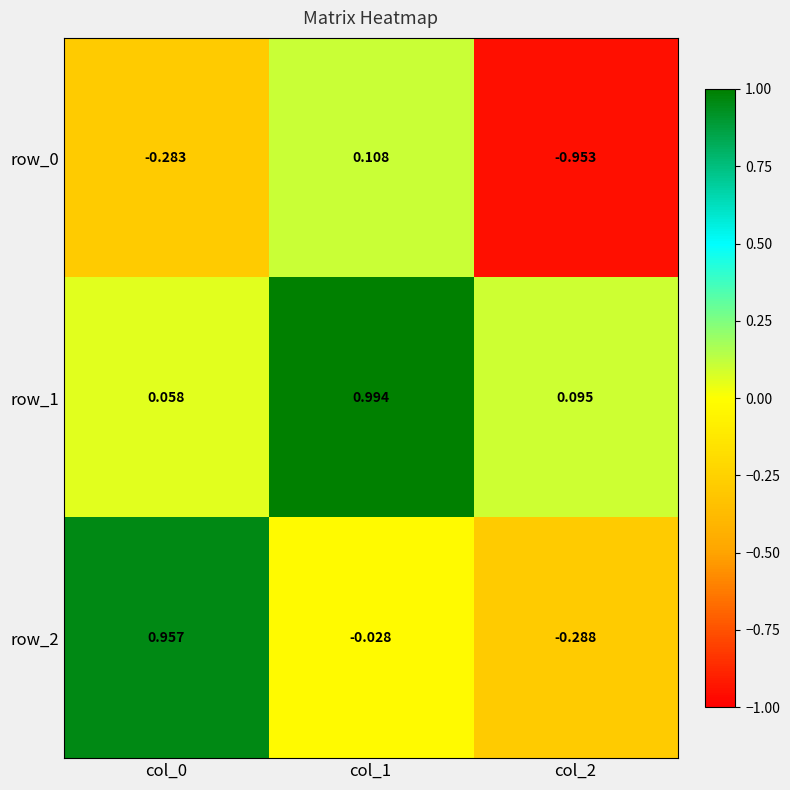

What is the smallest value displayed?

-1.0